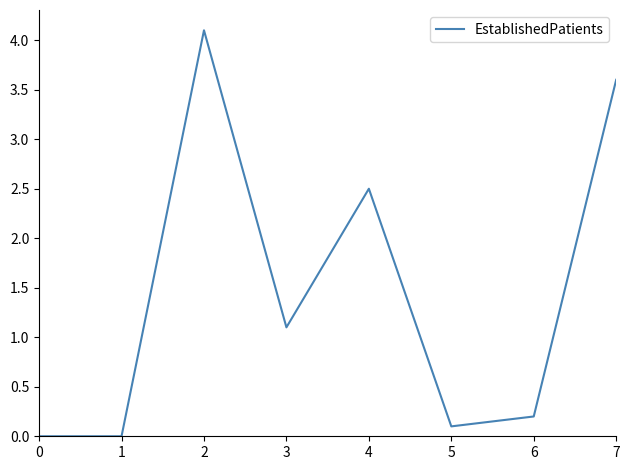

What is the sum of all values?

11.6